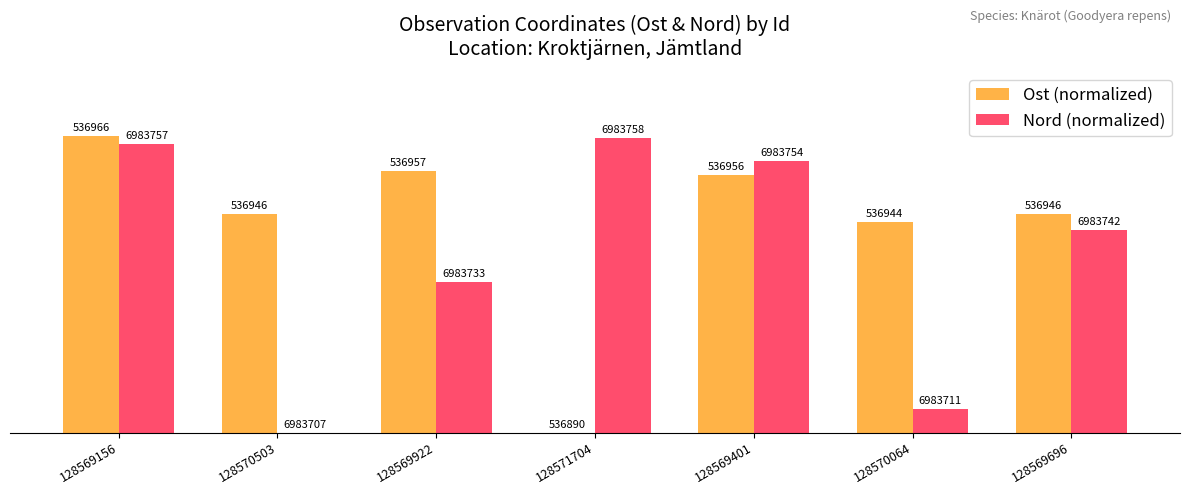

Are the bars grouped side by side (vs. stacked)?

Yes